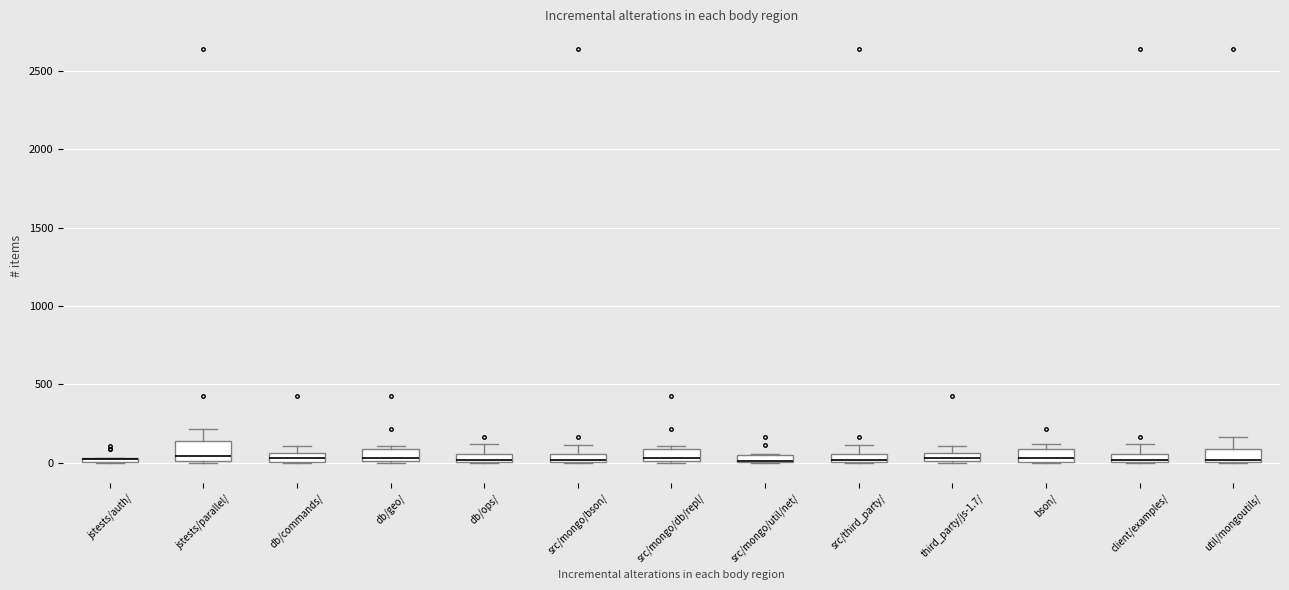

Where is the lower edge of the box for src/third_party/ on the y-axis? The values are not printed on the chart, so give them approximately, as read against the axis.

0